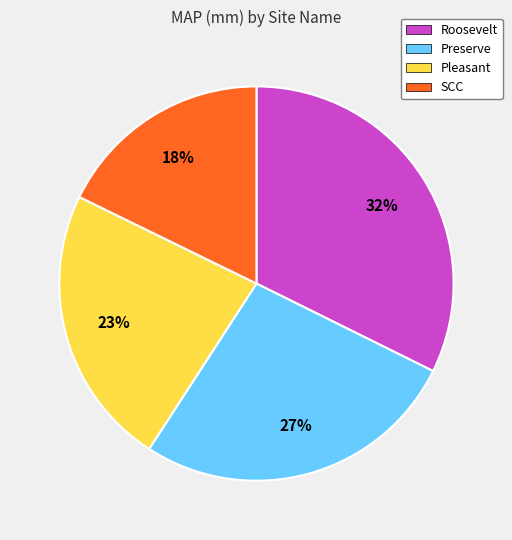

The Preserve slice represents 18% of the pie. True or false?

False